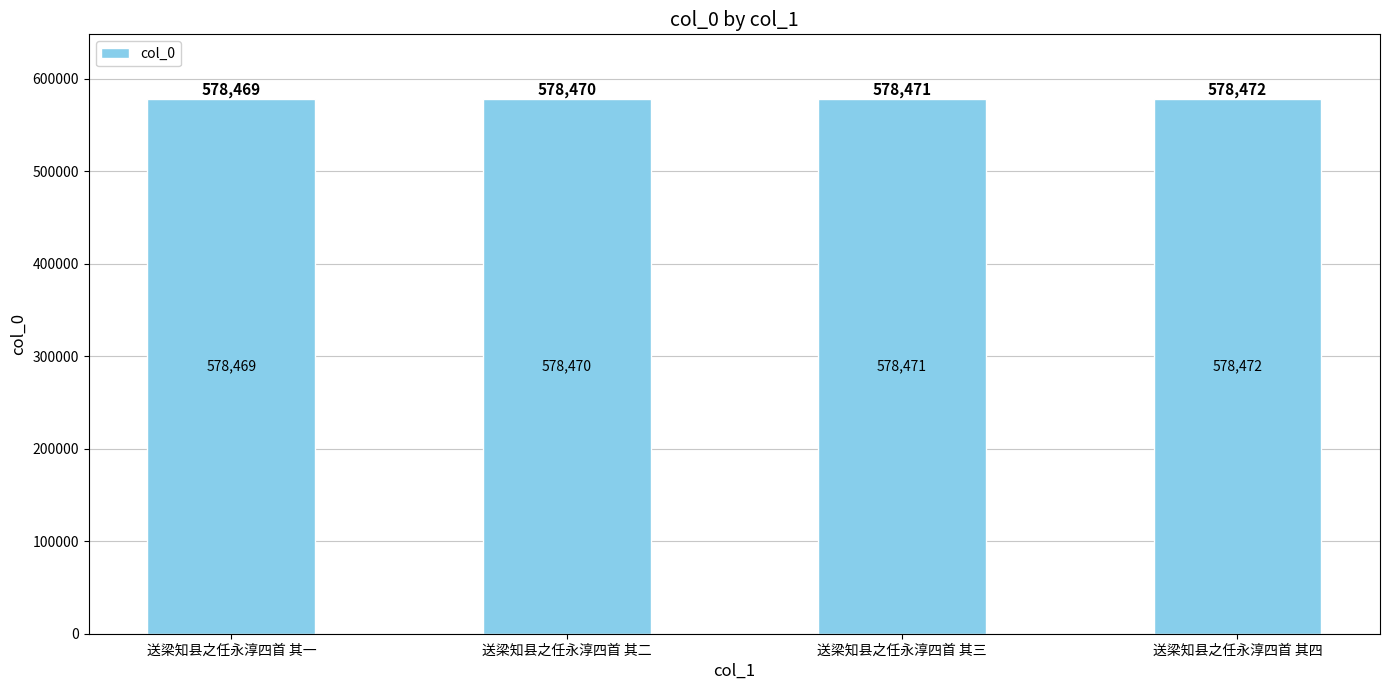

What is the maximum value shown in the chart?

578472